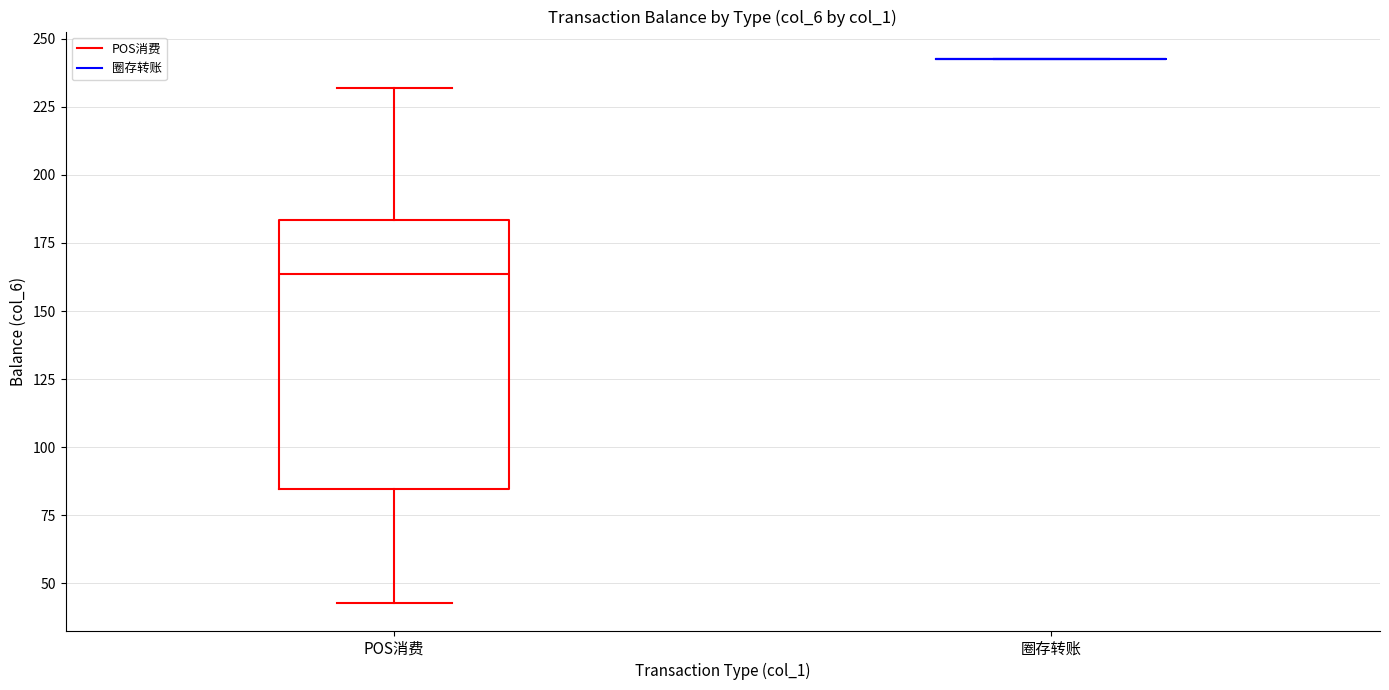

Reading left to right, transcribe this box plot: for each box, give where its median line is, the range the box spans, and where its two whiskers end, as read against the y-axis. The values are not printed on the chart, so give them approximately, as read against the axis.

POS消费: median 165, box 85 to 185, whiskers 45 to 230
圈存转账: box collapsed to a line at 245, whiskers 245 to 245